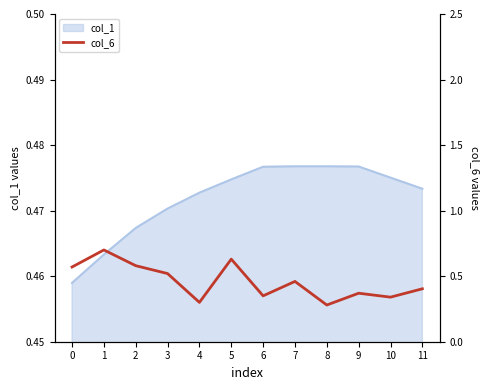

True or false: the data shows 0.5 at 9.

False